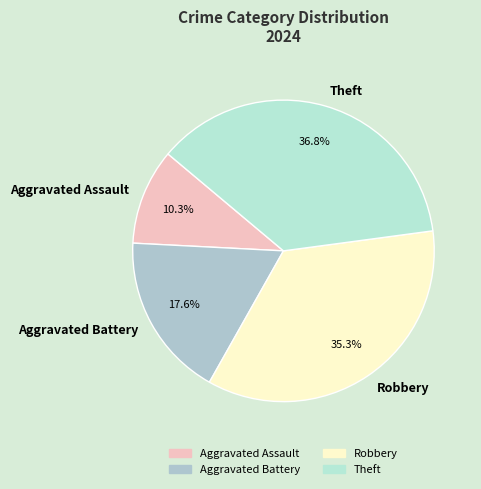

To the nearest percent, what percentage of the pie is Robbery?

35%